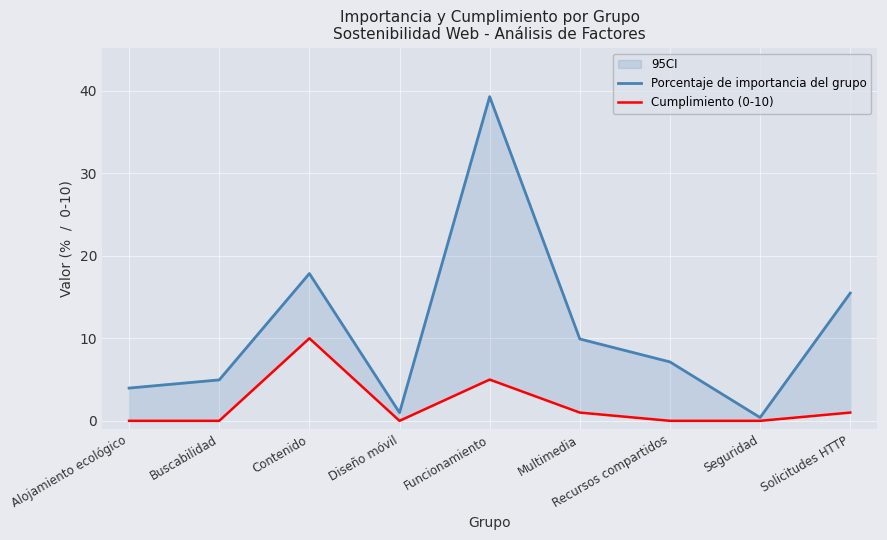

Rank the categories by Porcentaje de importancia del grupo value from lowest to highest.

Seguridad, Diseño móvil, Alojamiento ecológico, Buscabilidad, Recursos compartidos, Multimedia, Solicitudes HTTP, Contenido, Funcionamiento